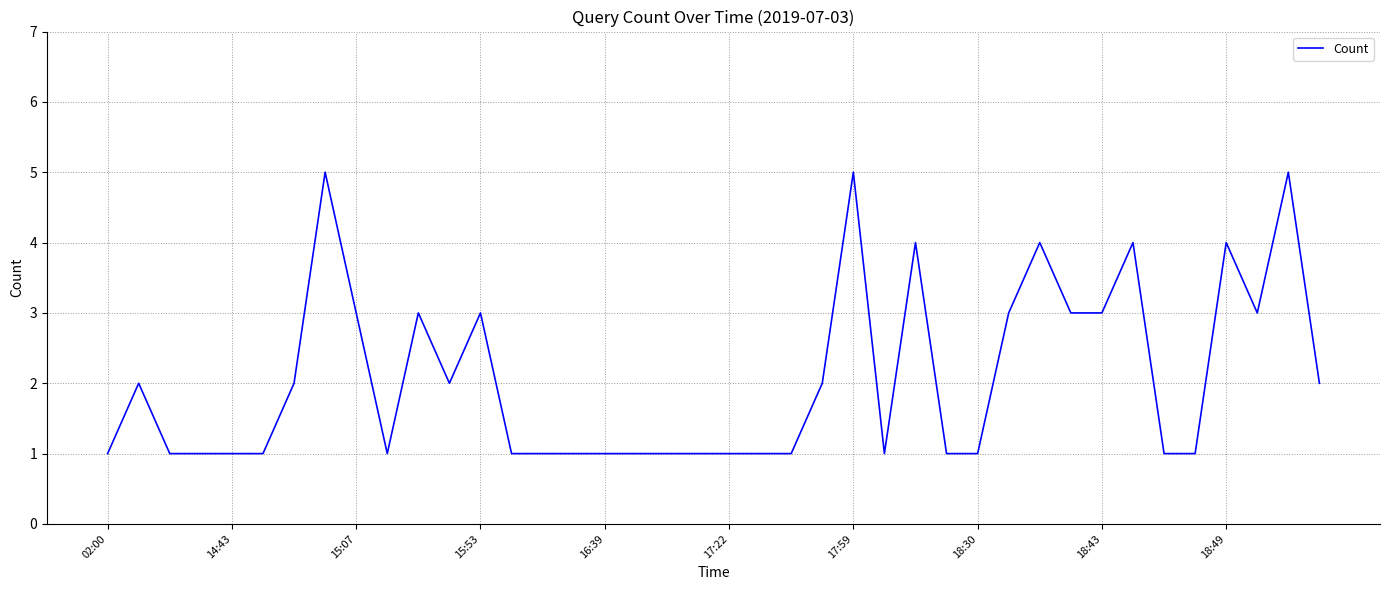

What is the difference between the maximum and minimum values?

4